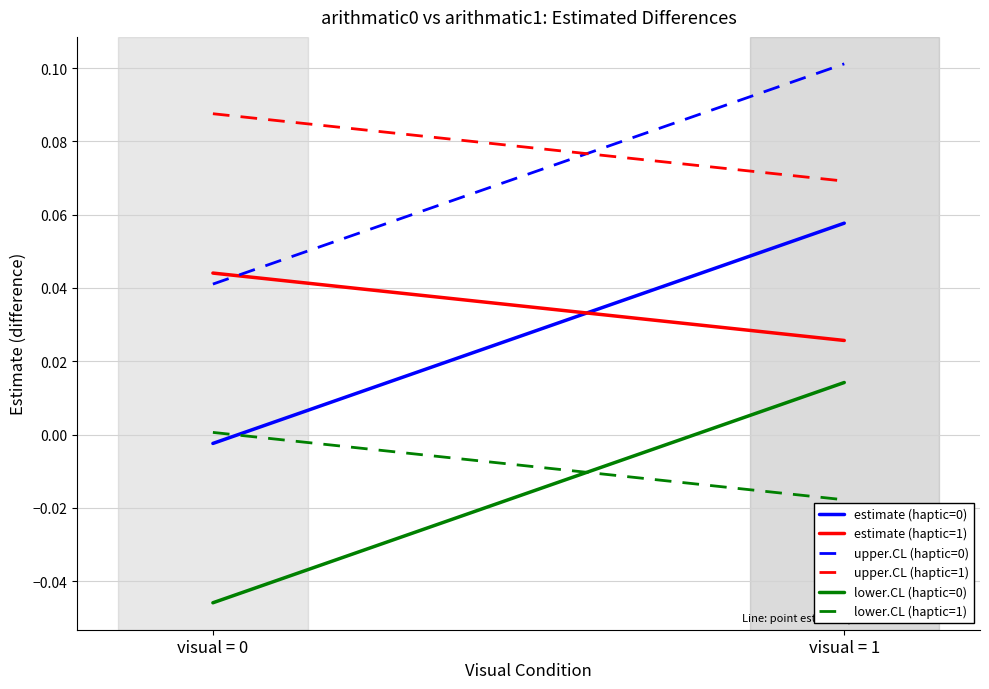

True or false: upper.CL (haptic=0) has a value of 0.2 at visual = 1.

False